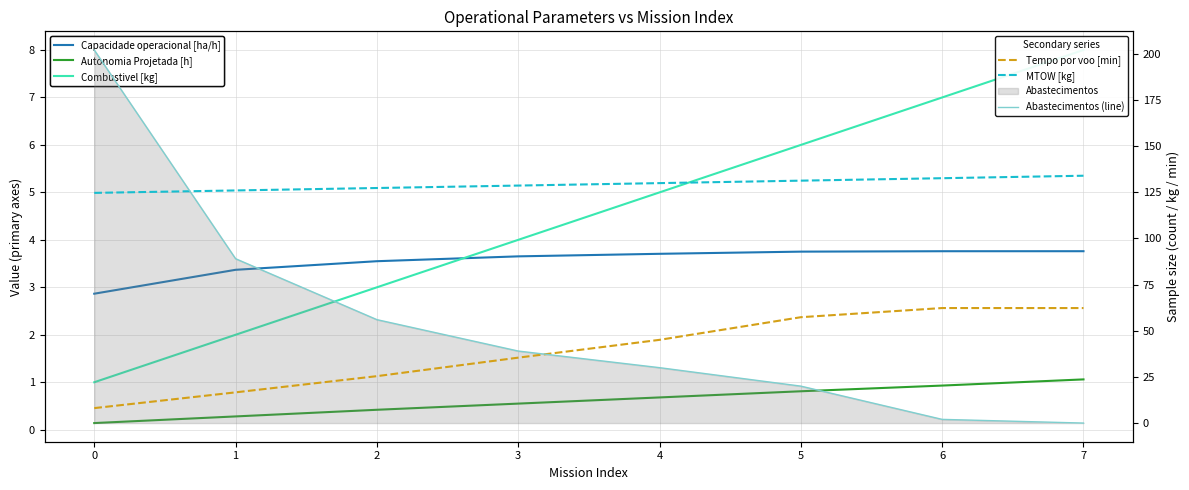

What is the maximum value shown in the chart?

202.0